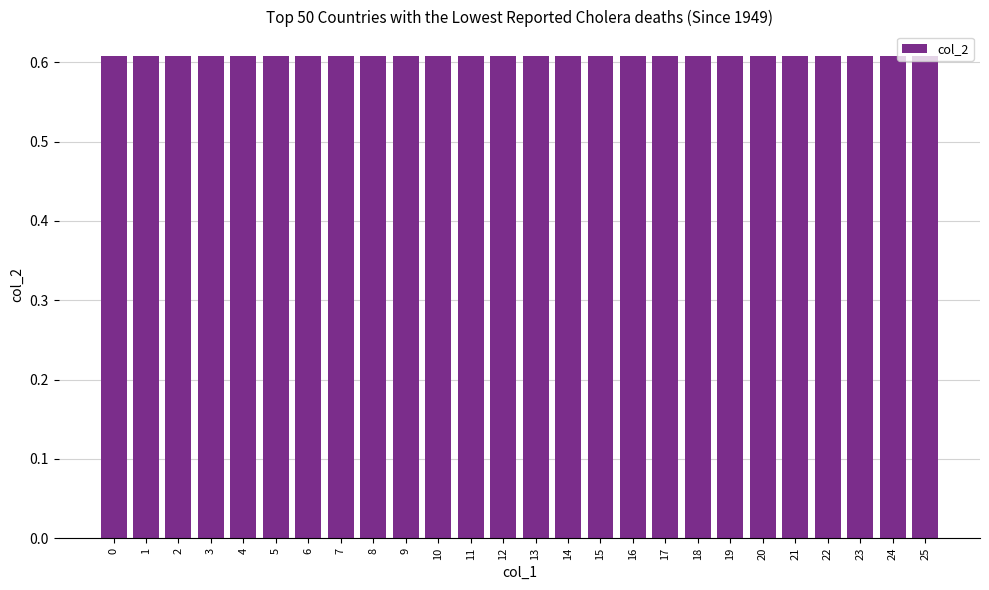

List the labels in order of col_2 value, largest first.

0, 1, 2, 3, 4, 5, 6, 7, 8, 9, 10, 11, 12, 13, 14, 15, 16, 17, 18, 19, 20, 21, 22, 23, 24, 25